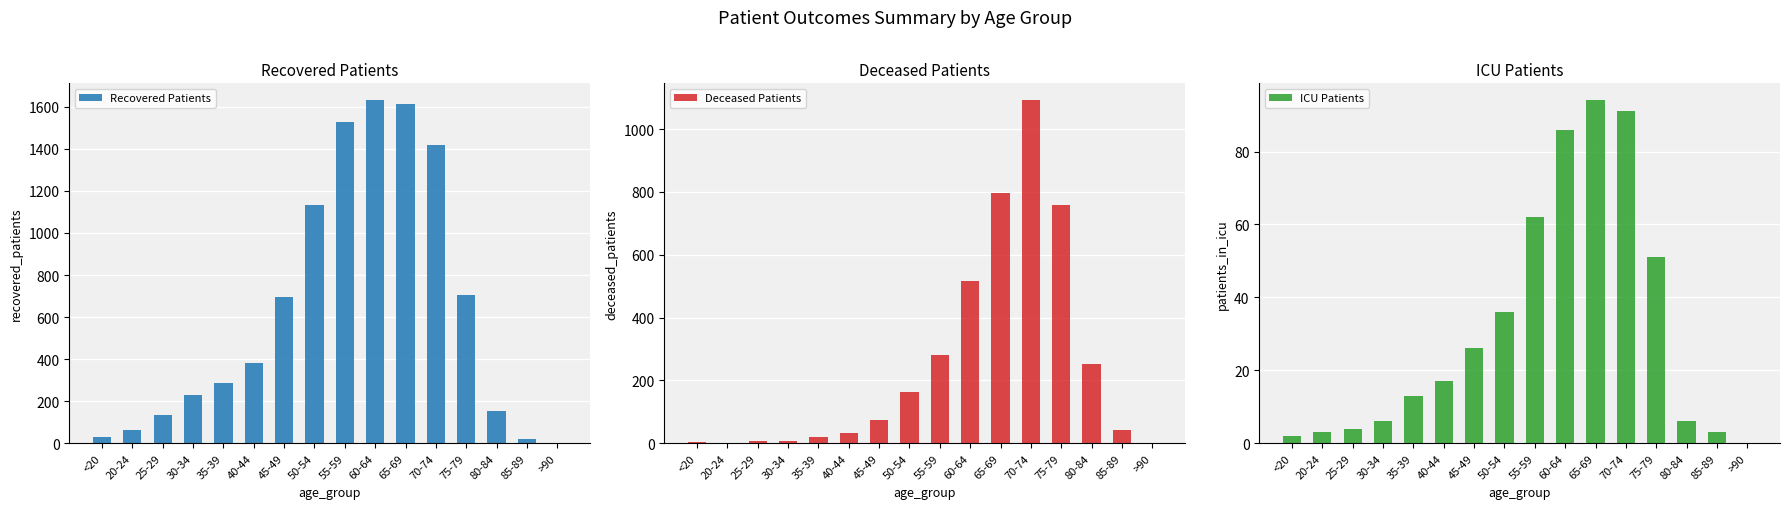

How many distinct data groups are displayed?

3